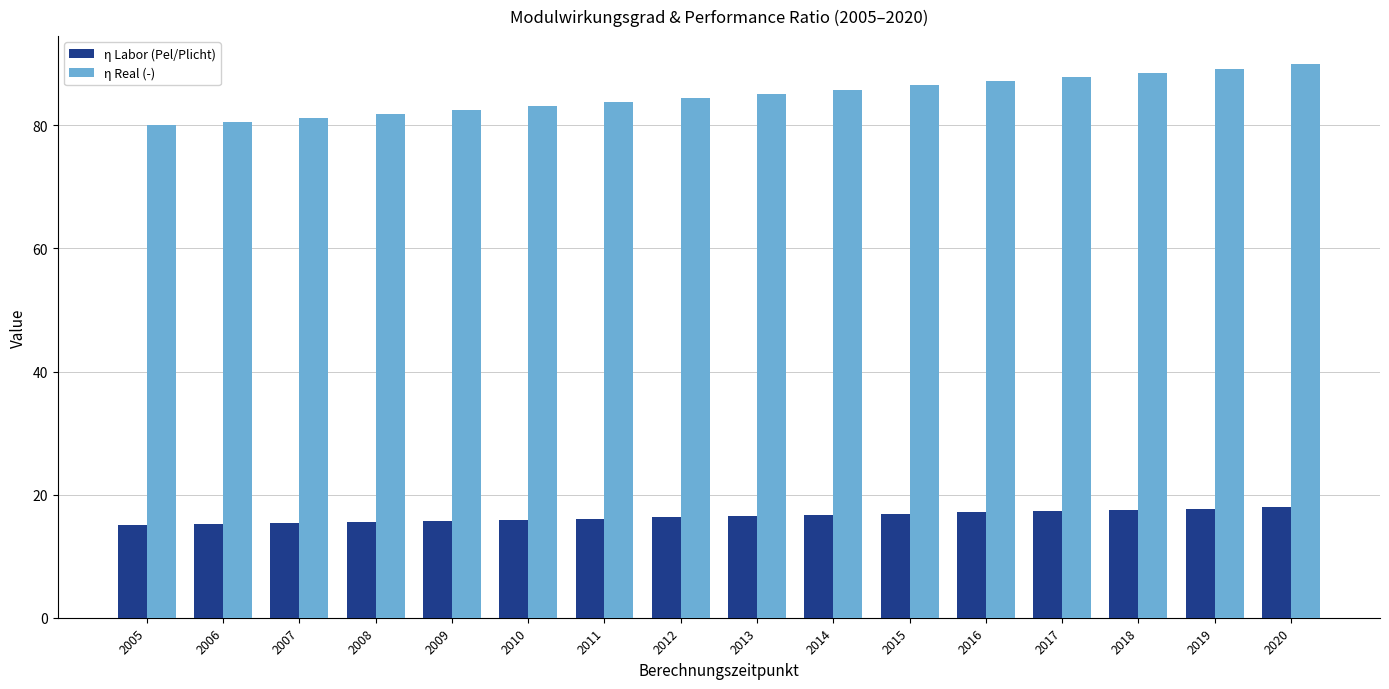

How many bars are there in each group?

2